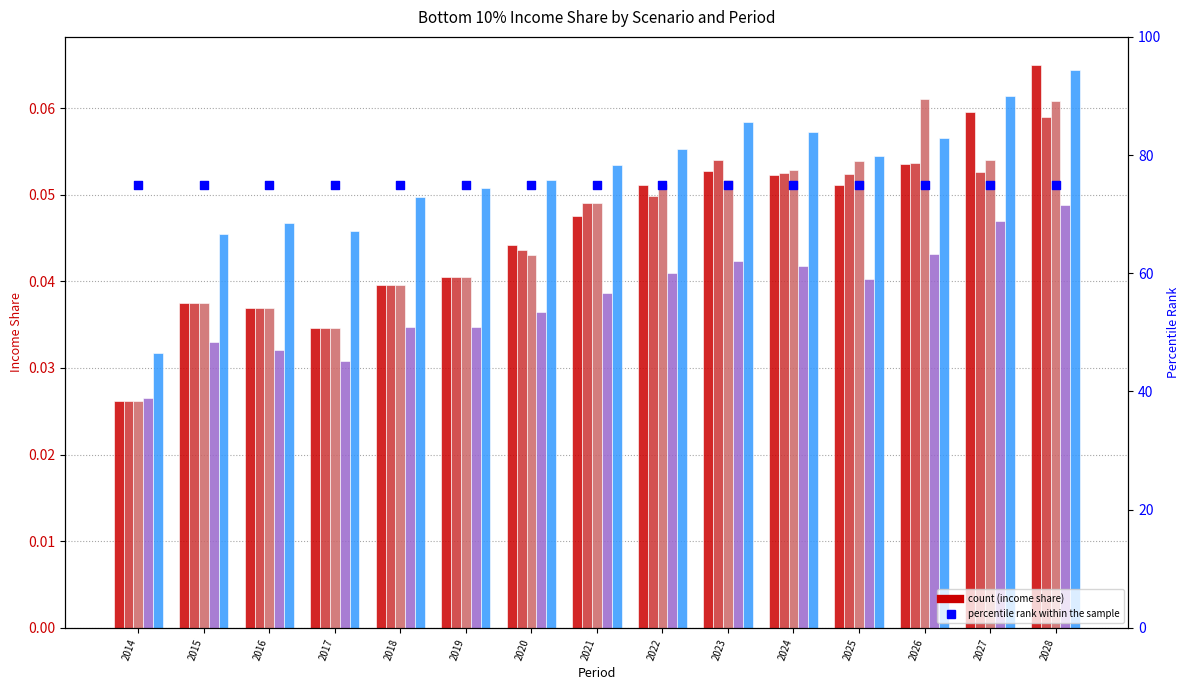

At how many categories does at least one series exceed 54?

15